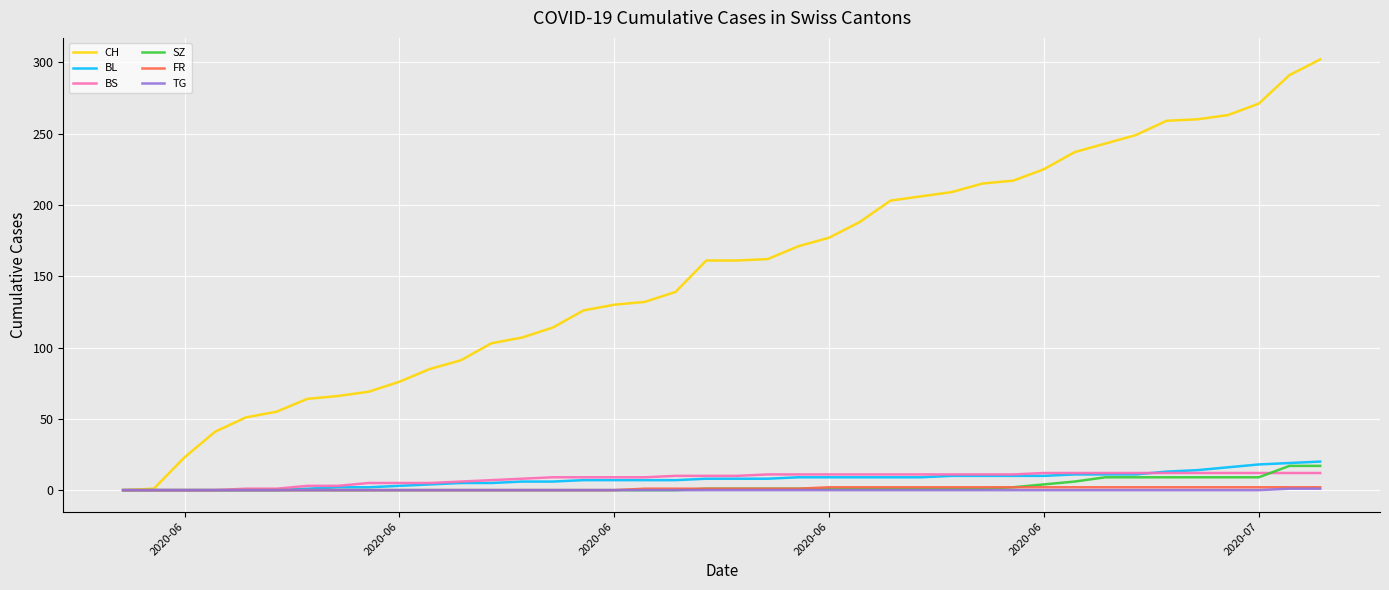

What is the maximum value shown in the chart?

302